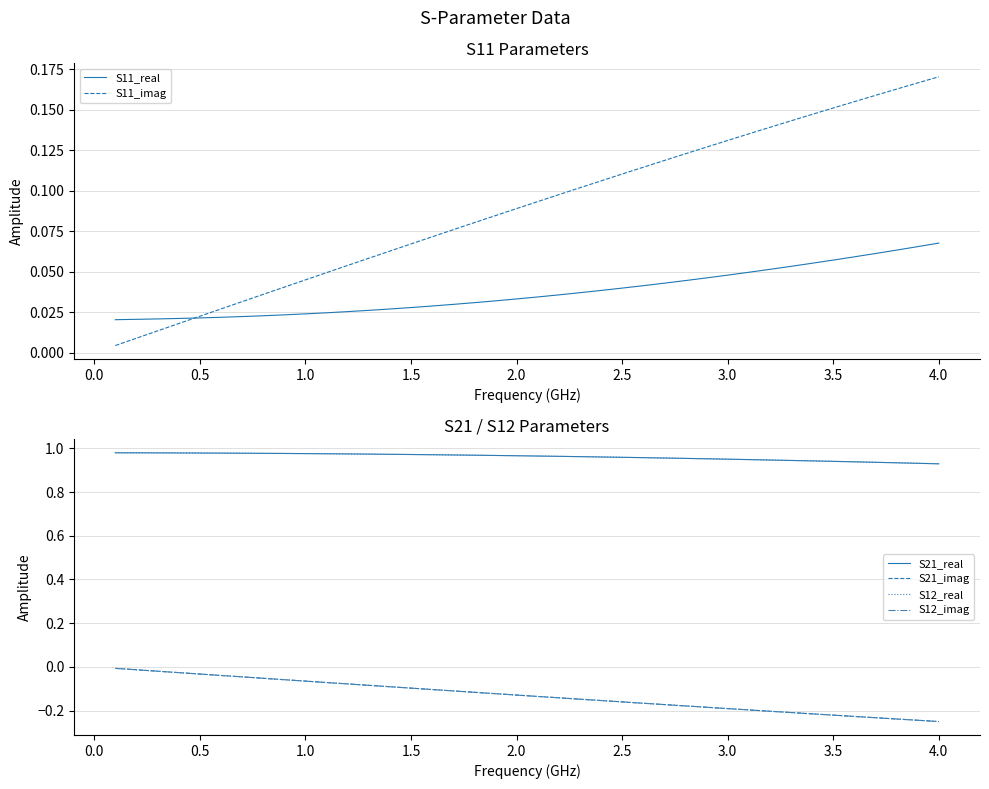

How many lines are shown in the chart?

6